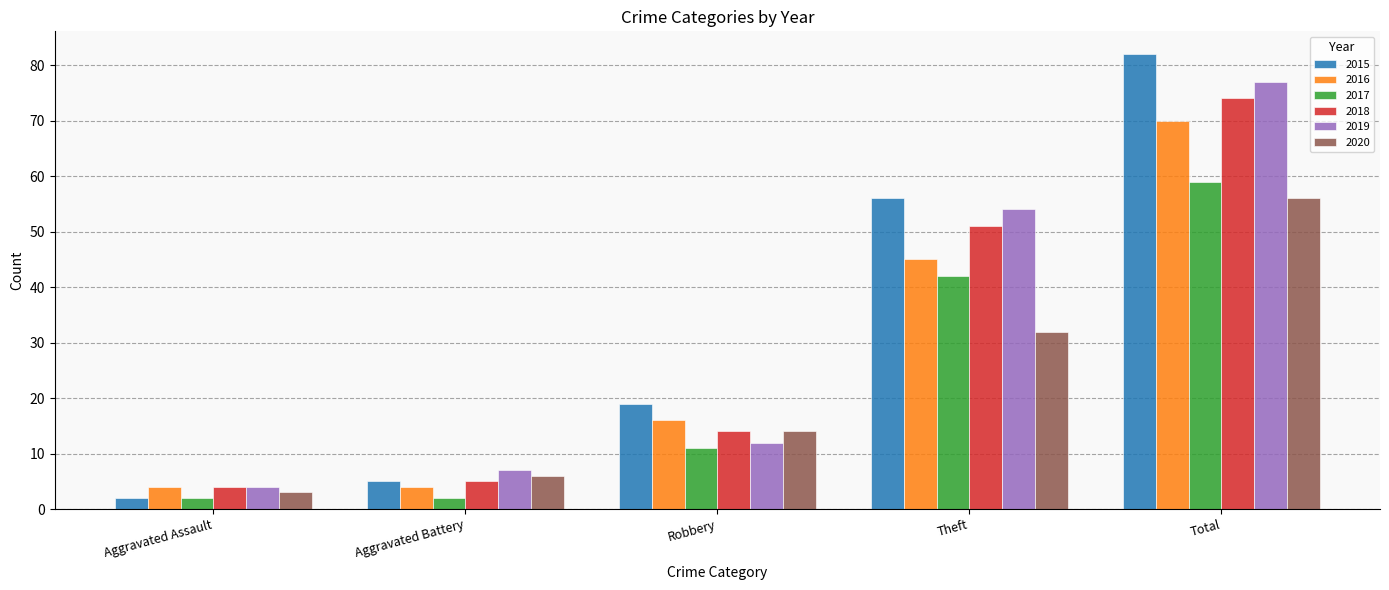

What is the difference between the 2016 values at Aggravated Battery and Total?

66